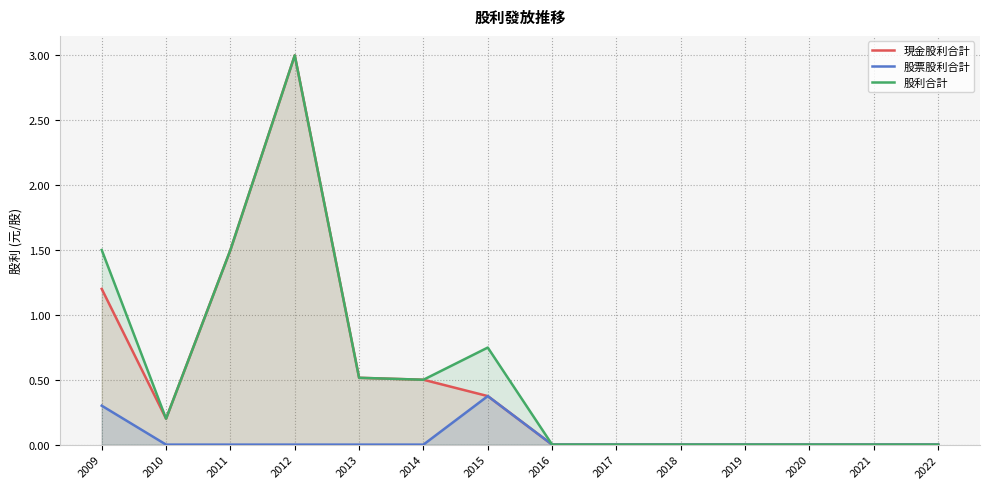

Does the chart display data point markers on the line(s)?

No